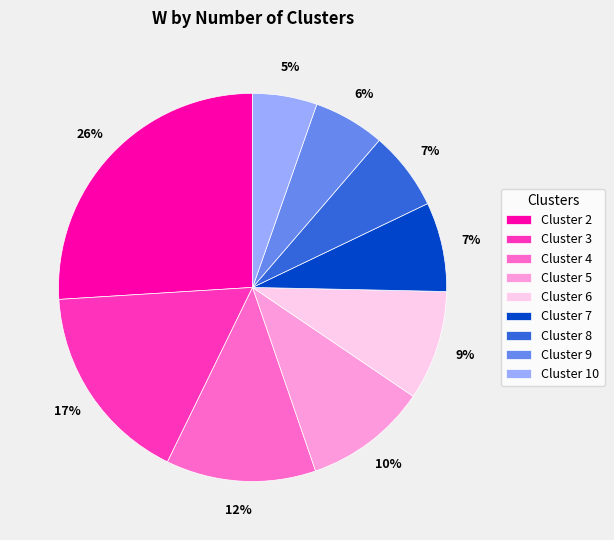

Do Cluster 2 and Cluster 10 together represent more than half of the pie?

No